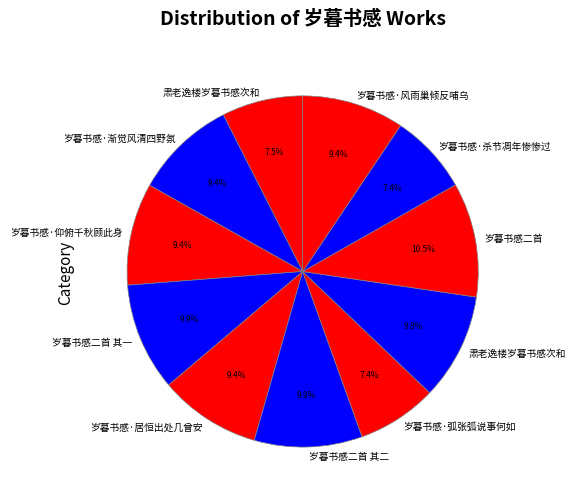

To the nearest percent, what is the difference between the largest and smallest slice percentages?

3%